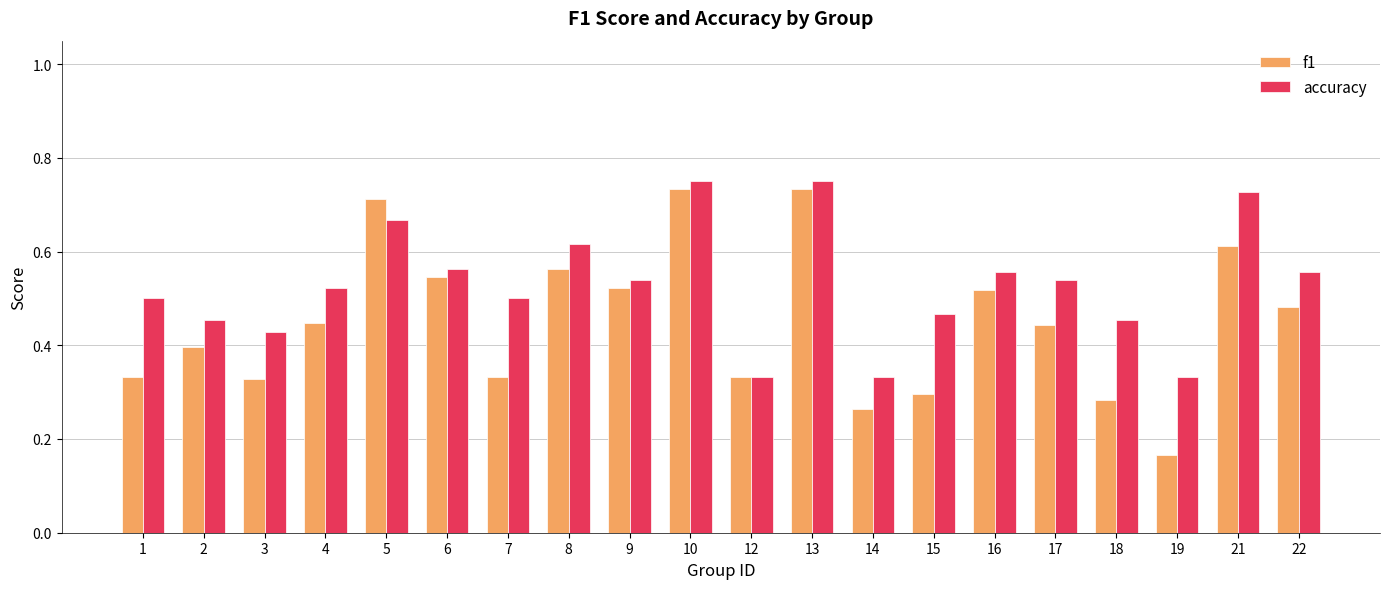

How many f1 values are between 0 and 1?

20